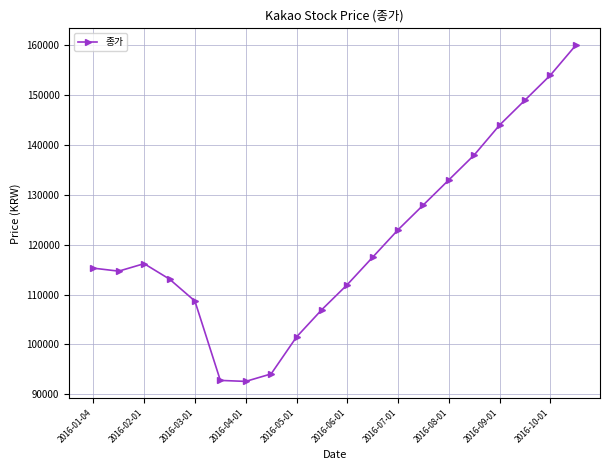

What is the maximum value shown in the chart?

160000